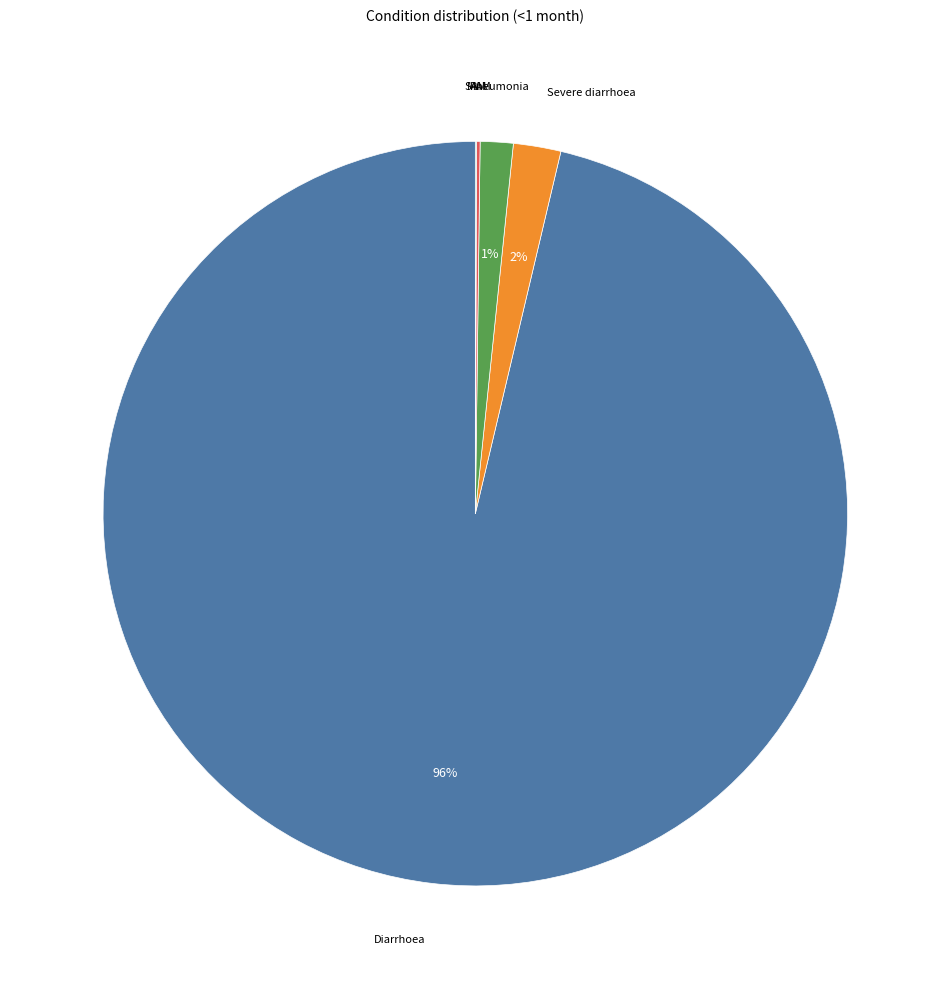

To the nearest percent, what is the average slice percentage?

20%